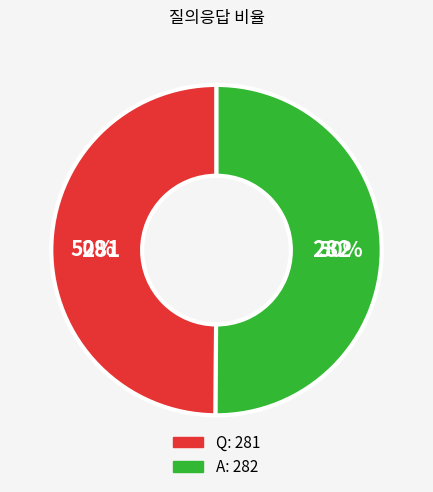

What percentage is the Q slice, to the nearest percent?

50%